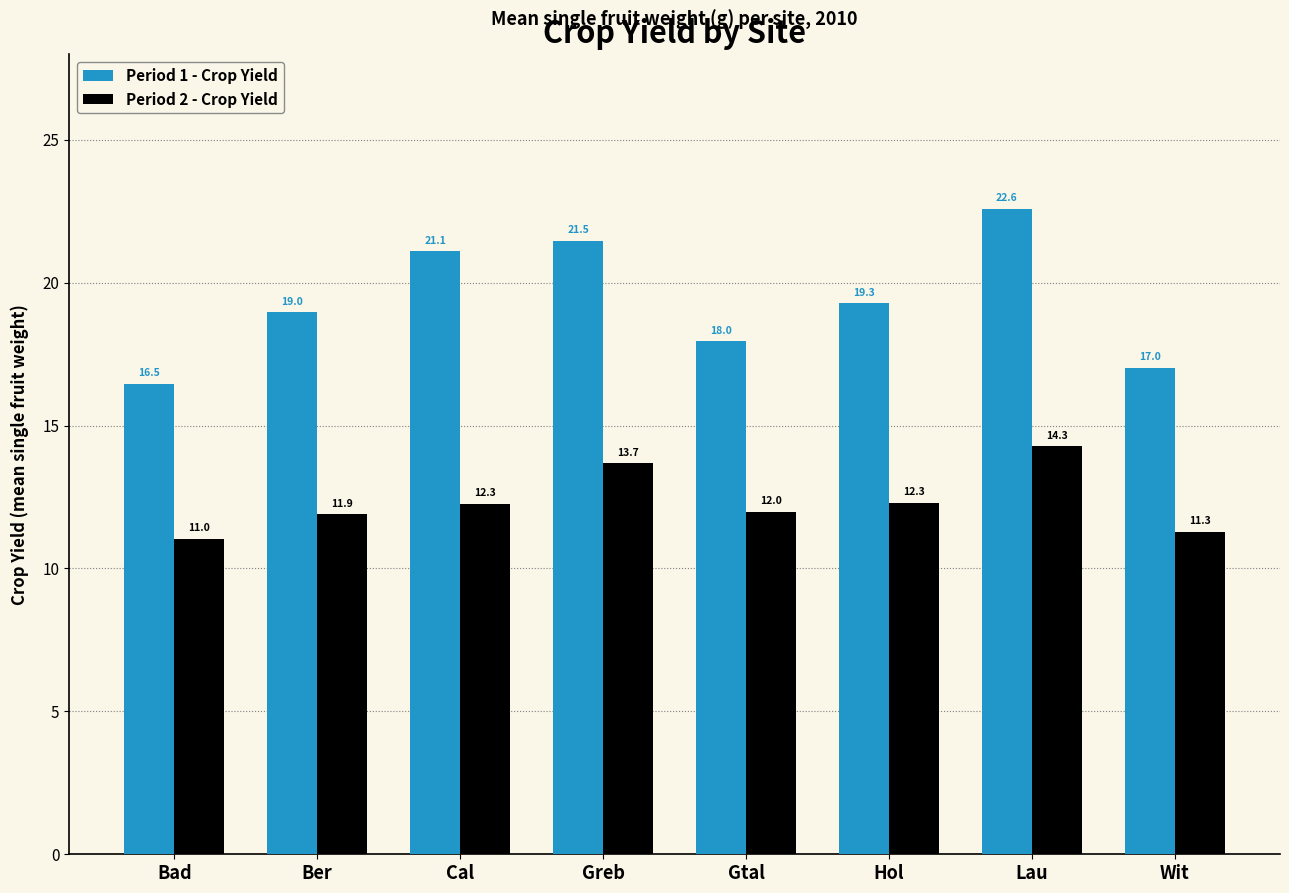

How many data points does each series have?

8